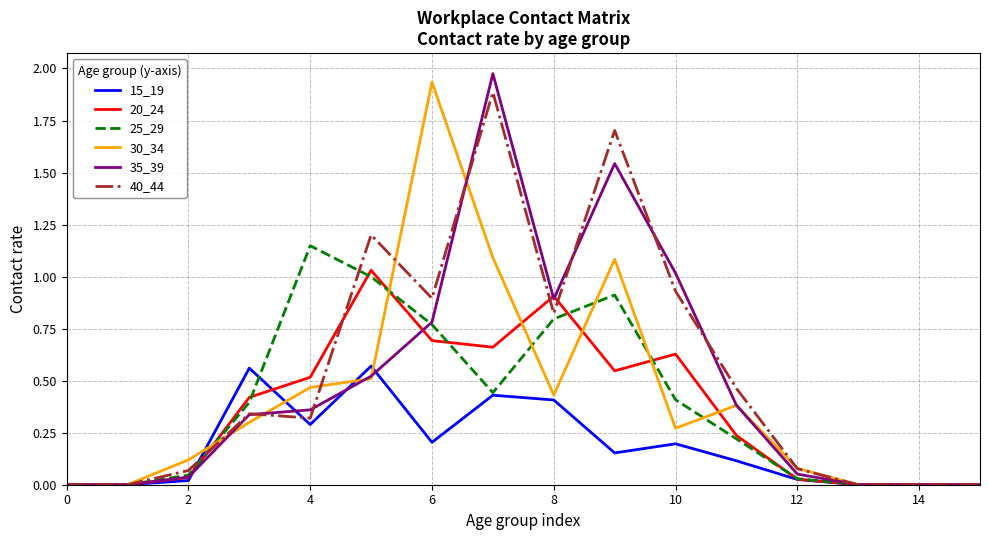

Reading left to right, what are all the values shown in this chart?

15_19: 0.0	0.0	0.0	0.6	0.3	0.6	0.2	0.4	0.4	0.2	0.2	0.1	0.0	0.0	0.0	0.0
20_24: 0.0	0.0	0.0	0.4	0.5	1.0	0.7	0.7	0.9	0.5	0.6	0.2	0.0	0.0	0.0	0.0
25_29: 0.0	0.0	0.0	0.4	1.1	1.0	0.8	0.4	0.8	0.9	0.4	0.2	0.0	0.0	0.0	0.0
30_34: 0.0	0.0	0.1	0.3	0.5	0.5	1.9	1.1	0.4	1.1	0.3	0.4	0.1	0.0	0.0	0.0
35_39: 0.0	0.0	0.0	0.3	0.4	0.5	0.8	2.0	0.9	1.5	1.0	0.4	0.1	0.0	0.0	0.0
40_44: 0.0	0.0	0.1	0.3	0.3	1.2	0.9	1.9	0.8	1.7	0.9	0.5	0.1	0.0	0.0	0.0